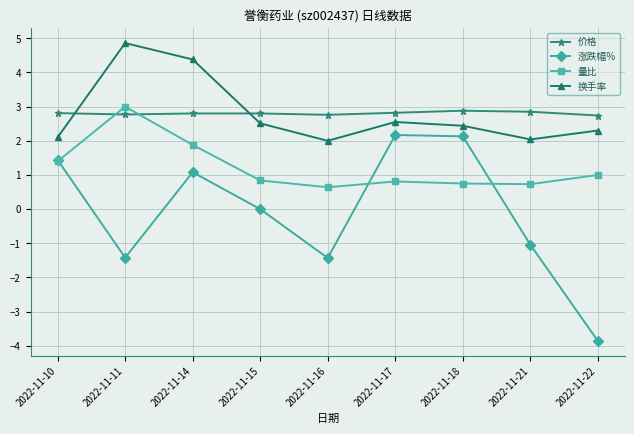

True or false: 价格 and 换手率 intersect in this chart.

True